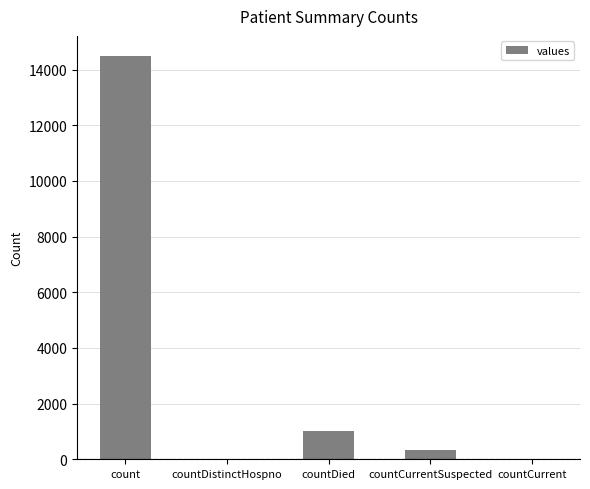

Between count and countCurrent, which is larger?

count